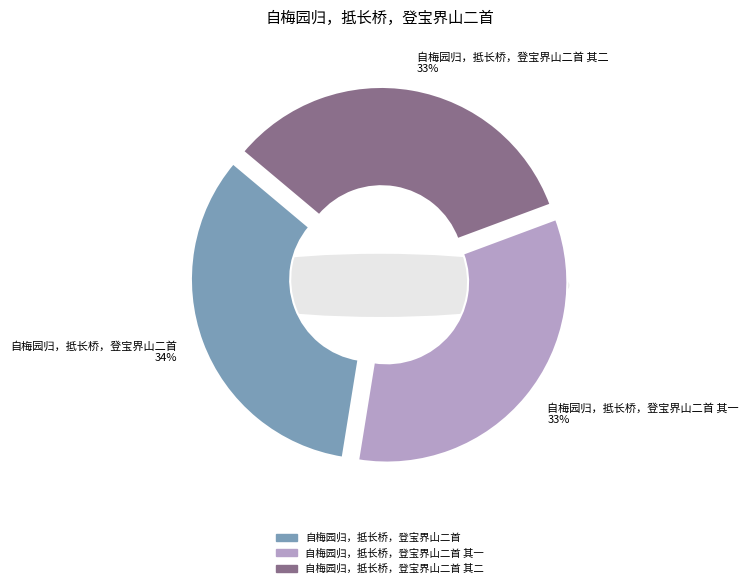

Which category has the smallest portion of the pie?

自梅园归，抵长桥，登宝界山二首 其一